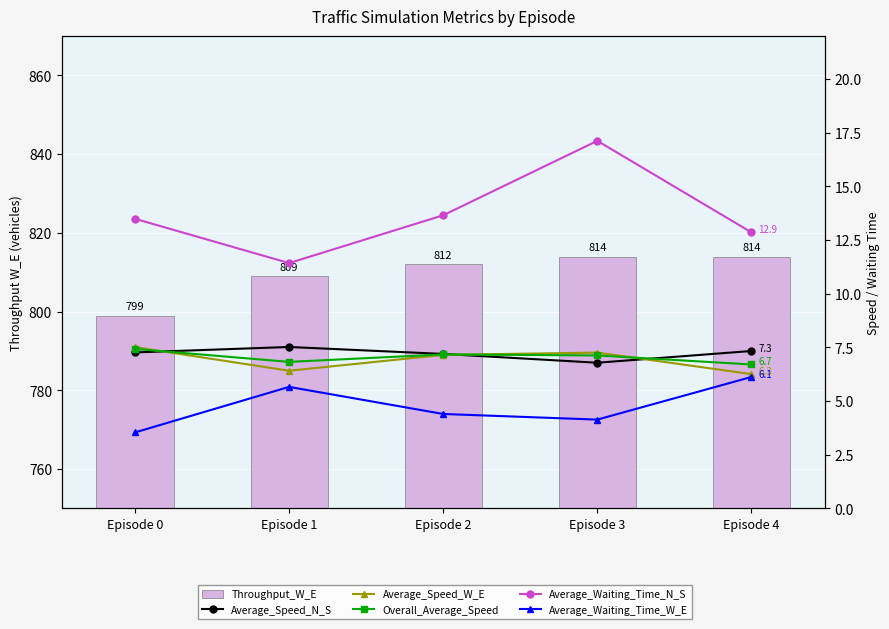

True or false: Average_Speed_N_S has a value of 1.6 at Episode 1.

False